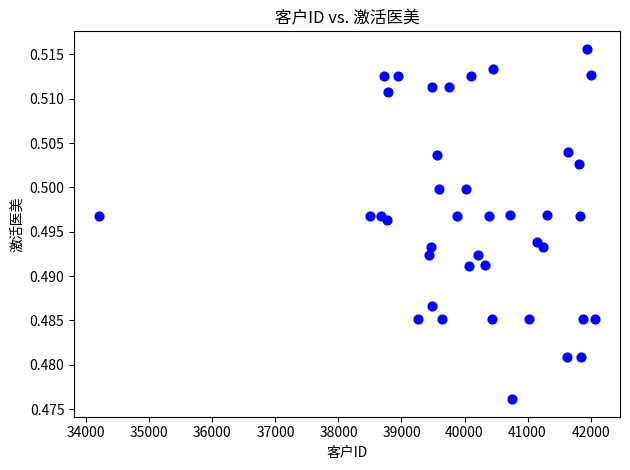

What is the range of X values (max minus min)?

7872.0